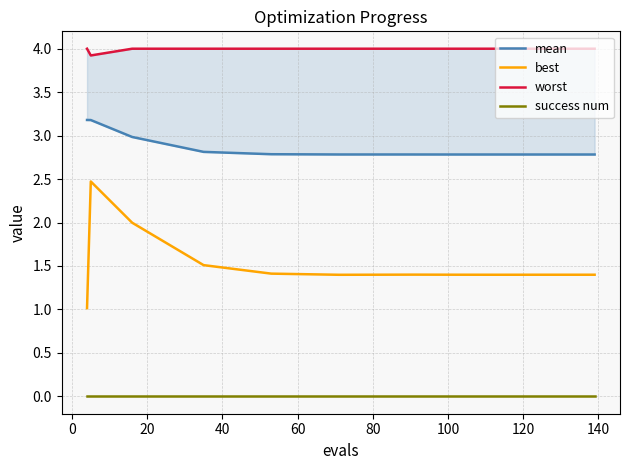

Reading left to right, transcribe all the data shown in this chart.

mean: 3.2	3.2	3.0	2.8	2.8	2.8	2.8	2.8	2.8	2.8	2.8
best: 1.0	2.5	2.0	1.5	1.4	1.4	1.4	1.4	1.4	1.4	1.4
worst: 4.0	3.9	4.0	4.0	4.0	4.0	4.0	4.0	4.0	4.0	4.0
success num: 0.0	0.0	0.0	0.0	0.0	0.0	0.0	0.0	0.0	0.0	0.0